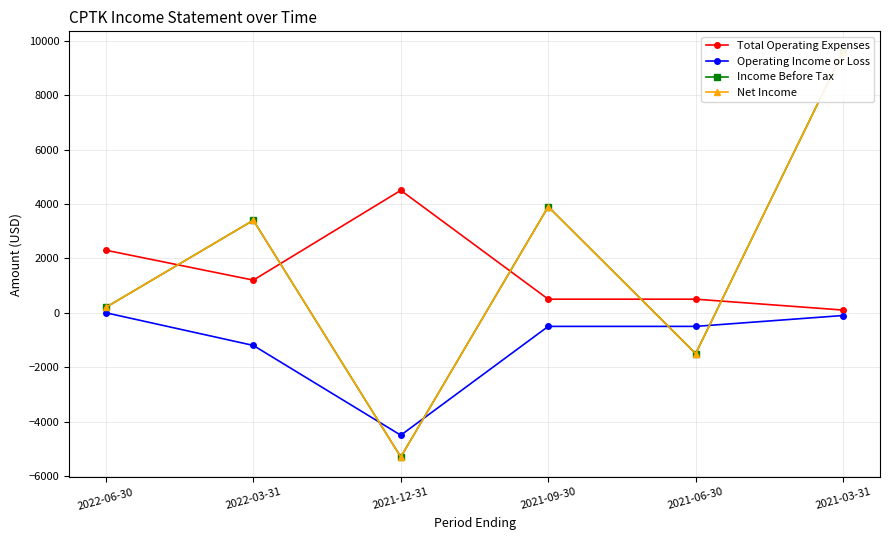

Reading left to right, list all the values displayed in this chart.

Total Operating Expenses: 2022-06-30=2300	2022-03-31=1200	2021-12-31=4500	2021-09-30=500	2021-06-30=500	2021-03-31=100
Operating Income or Loss: 2022-06-30=0	2022-03-31=-1200	2021-12-31=-4500	2021-09-30=-500	2021-06-30=-500	2021-03-31=-100
Income Before Tax: 2022-06-30=200	2022-03-31=3400	2021-12-31=-5300	2021-09-30=3900	2021-06-30=-1500	2021-03-31=9600
Net Income: 2022-06-30=200	2022-03-31=3400	2021-12-31=-5300	2021-09-30=3900	2021-06-30=-1500	2021-03-31=9600